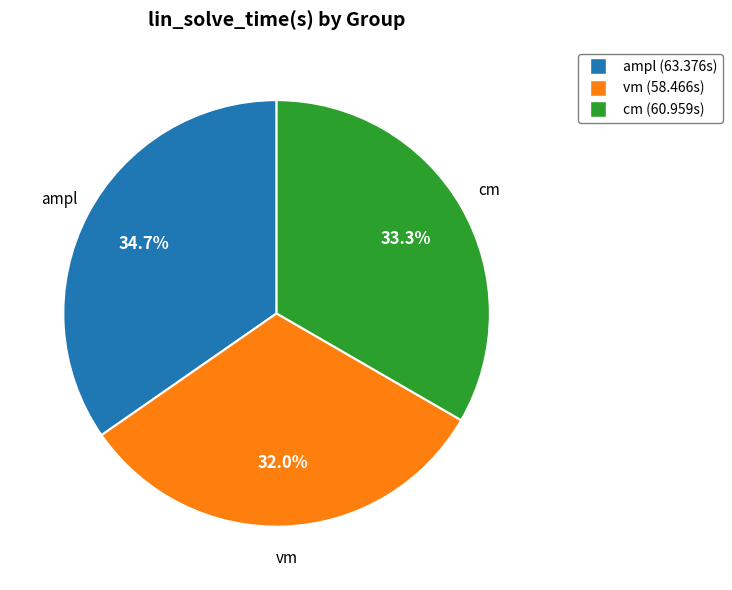

To the nearest percent, what is the average slice percentage?

33%